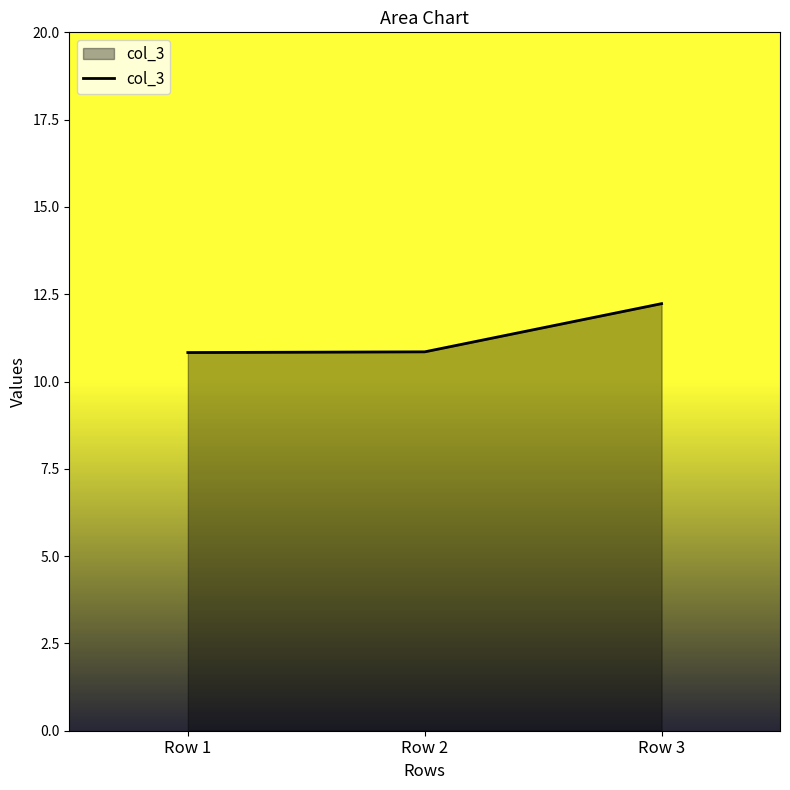

What value does the data have at Row 1?

10.8